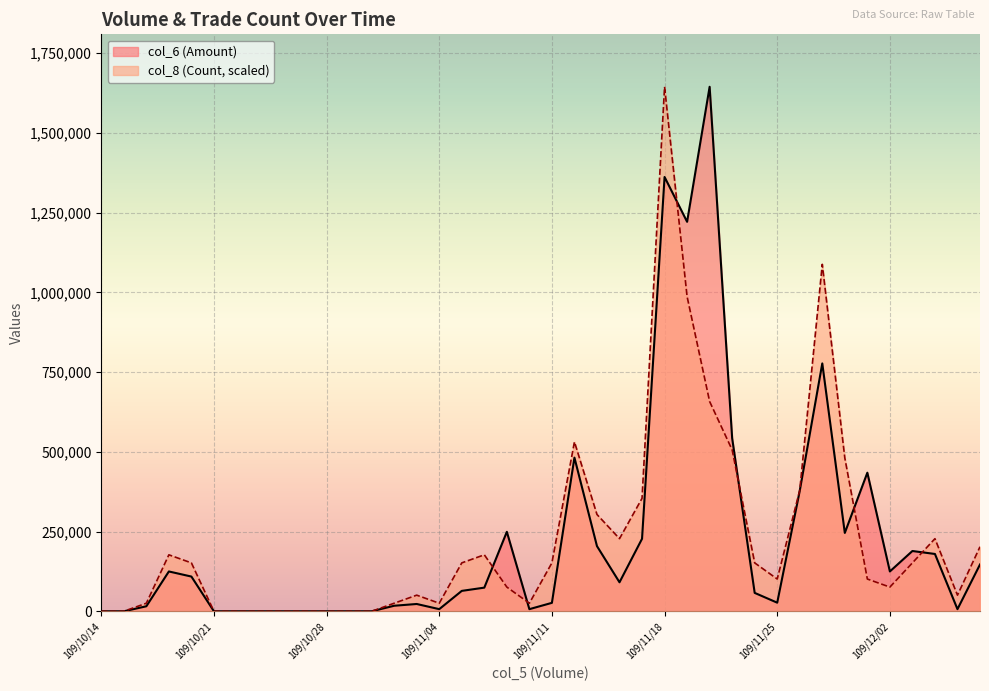

How many interior local peaks does the col_6 (Amount) series have?

9